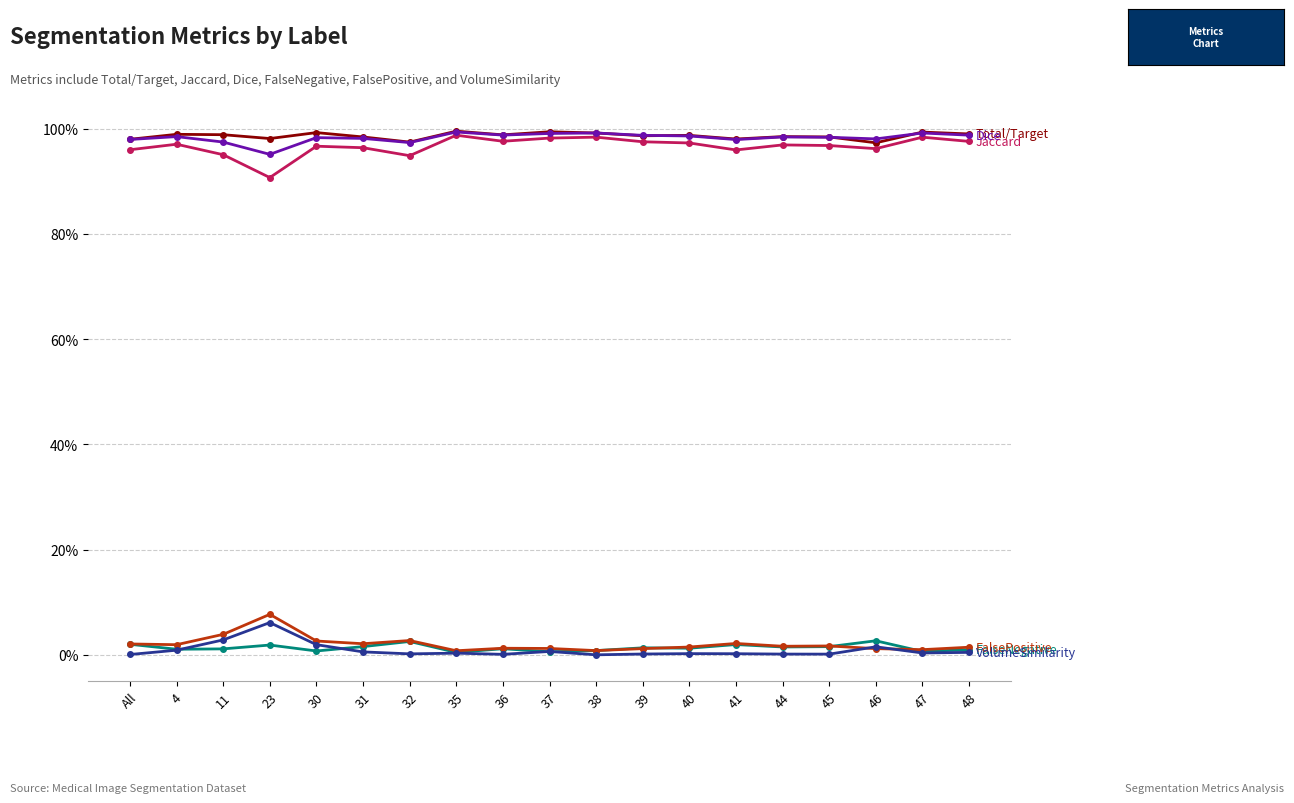

The value of VolumeSimilarity at 30 is 0.0. True or false?

False